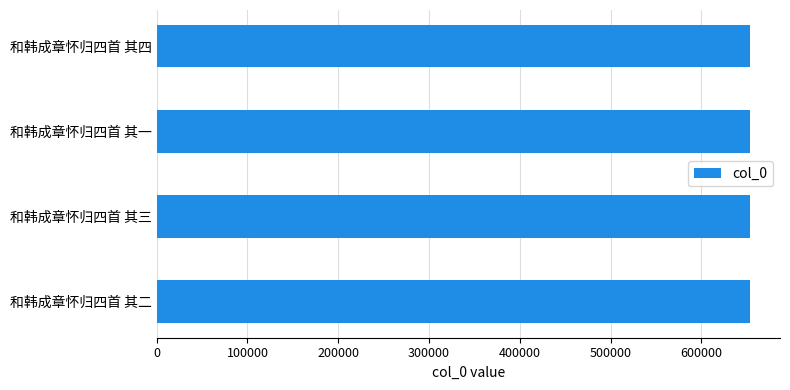

Approximately how many times larger is the value at 和韩成章怀归四首 其三 compared to 和韩成章怀归四首 其二?

1.0